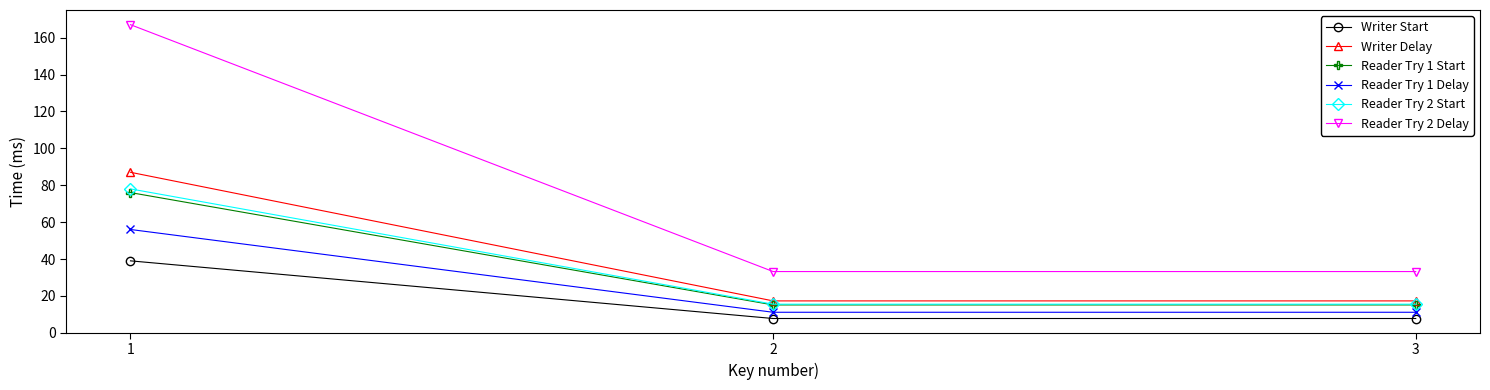

The value of Writer Start at 1 is 21.9. True or false?

False